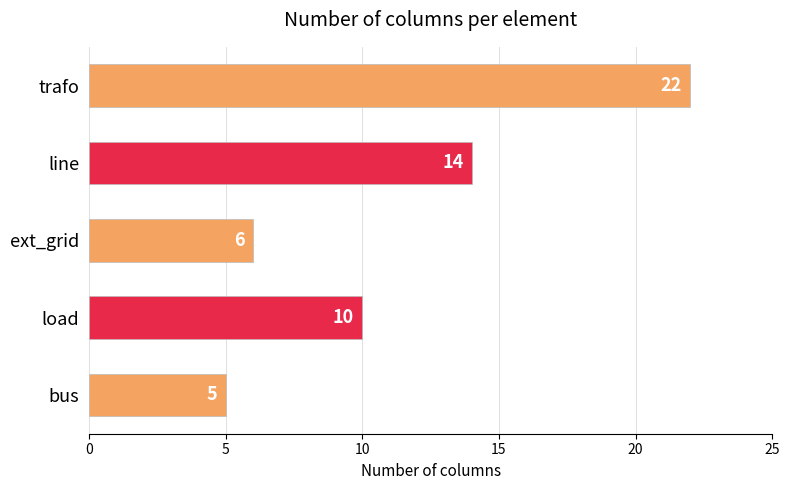

Rank the categories by value from highest to lowest.

trafo, line, load, ext_grid, bus